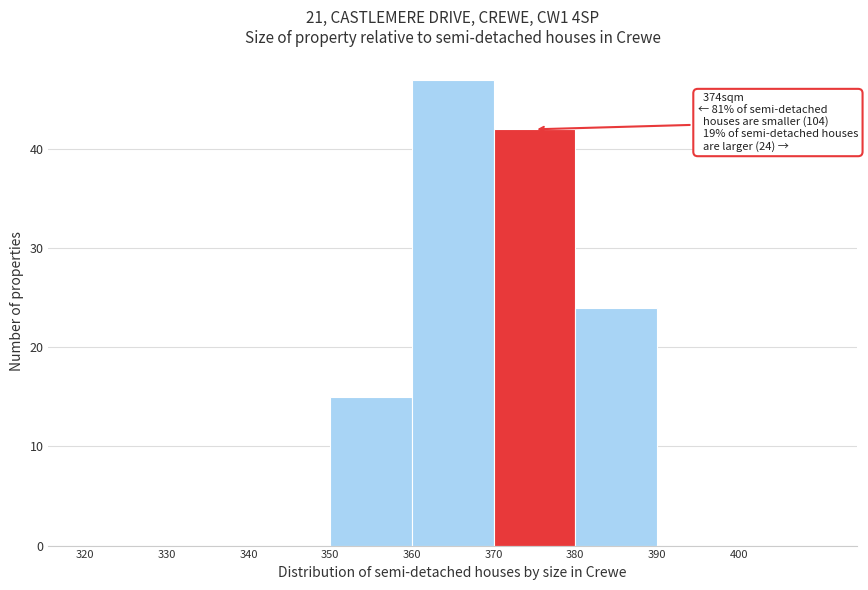

Over which range of the x-axis is the bar tallest?

360 to 370